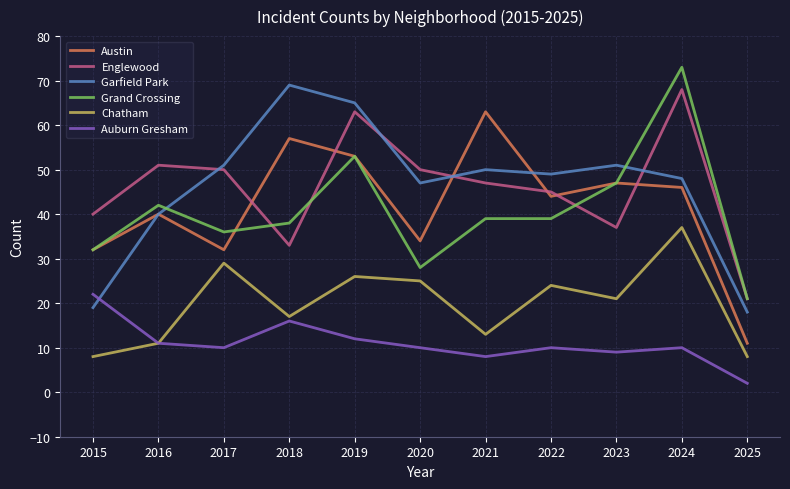

True or false: Chatham and Grand Crossing intersect in this chart.

False